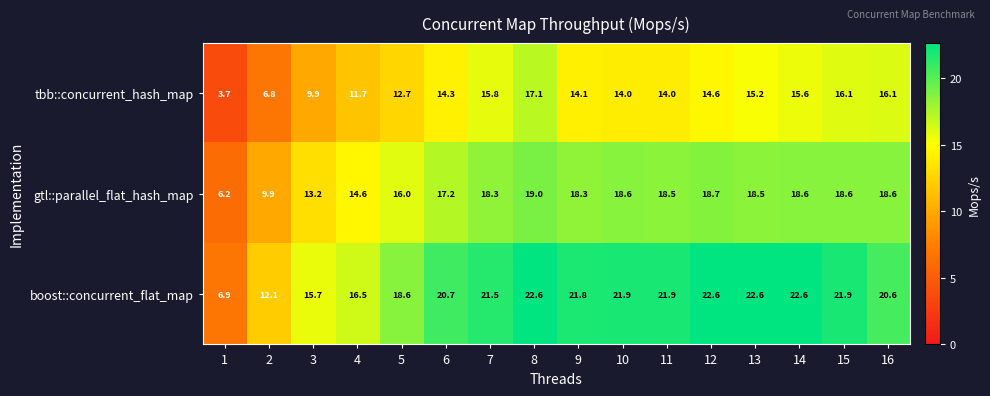

What is the maximum value shown in the chart?

22.6